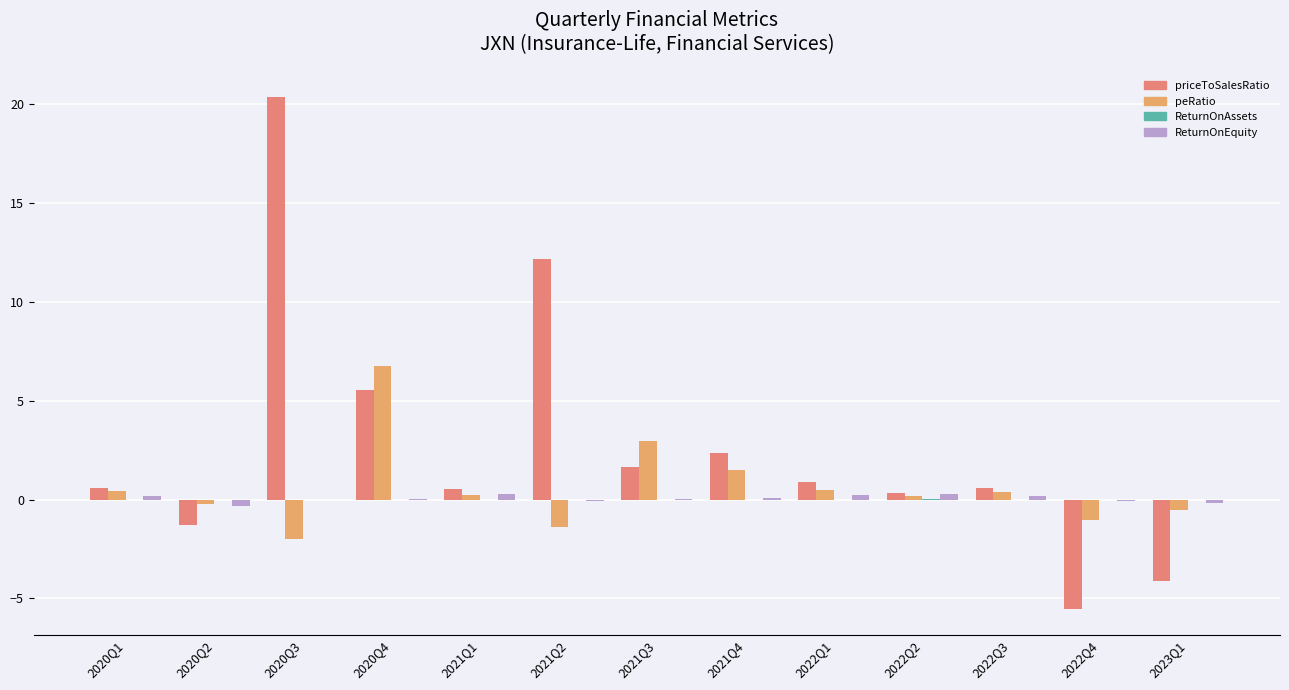

What is the sum of all ReturnOnEquity values?

0.6